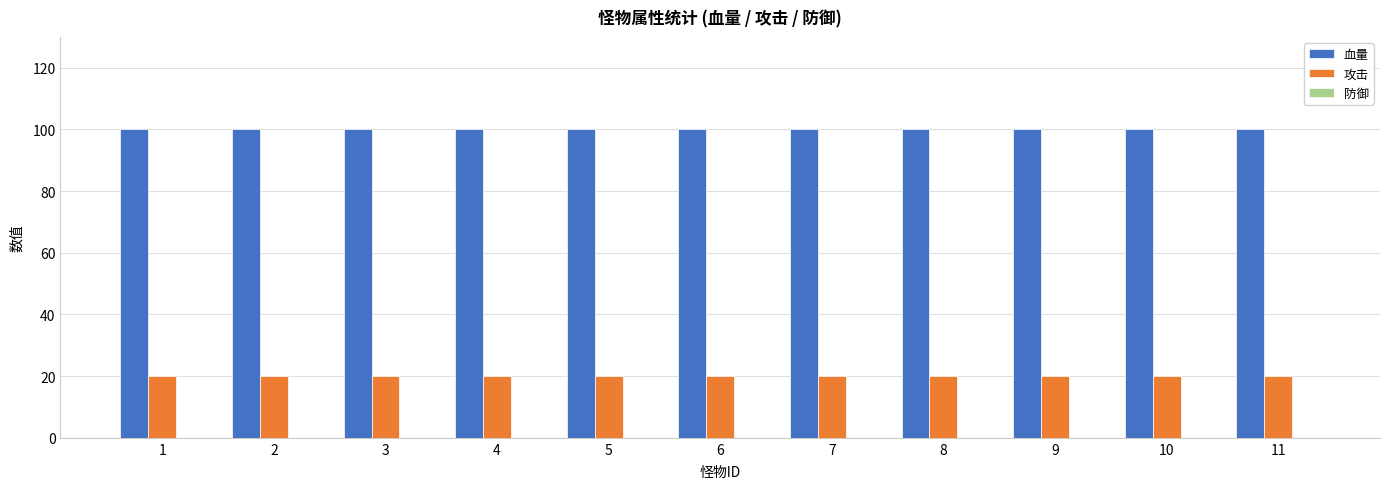

The 血量 series shows 32 at 11. True or false?

False